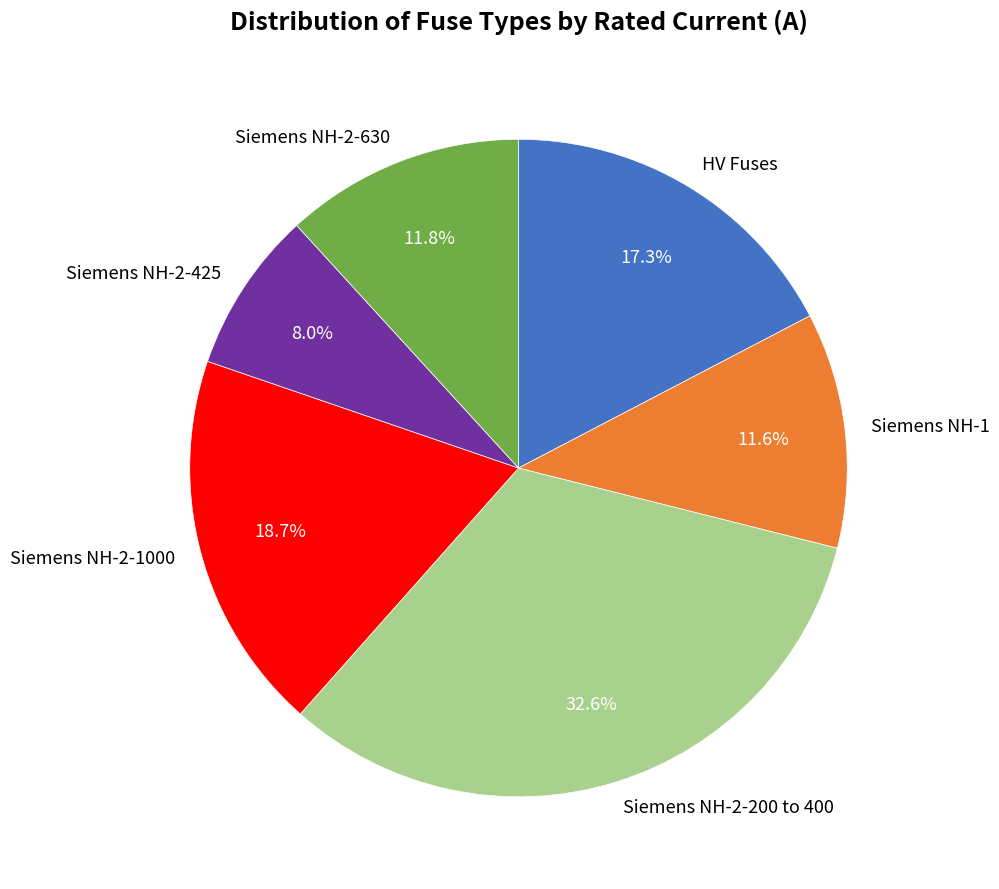

How much of the chart is everything except Siemens NH-1?

88.4%